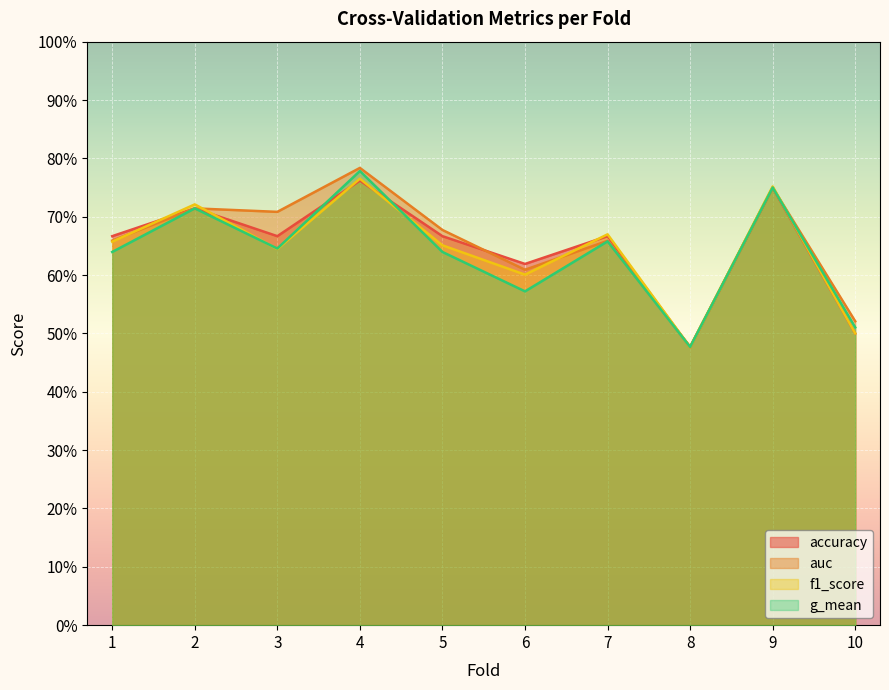

Where do f1_score and accuracy first cross each other?

1 and 2